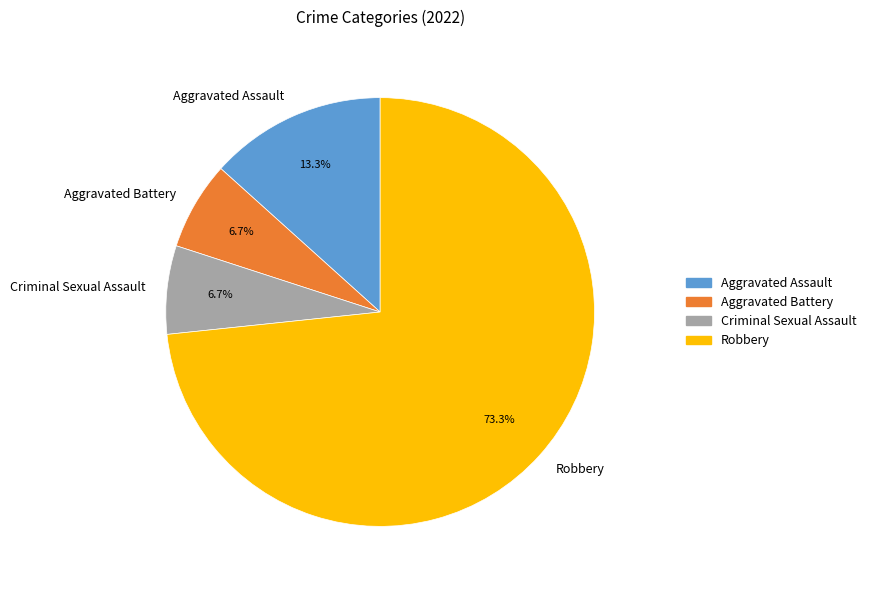

Which slice is the largest?

Robbery